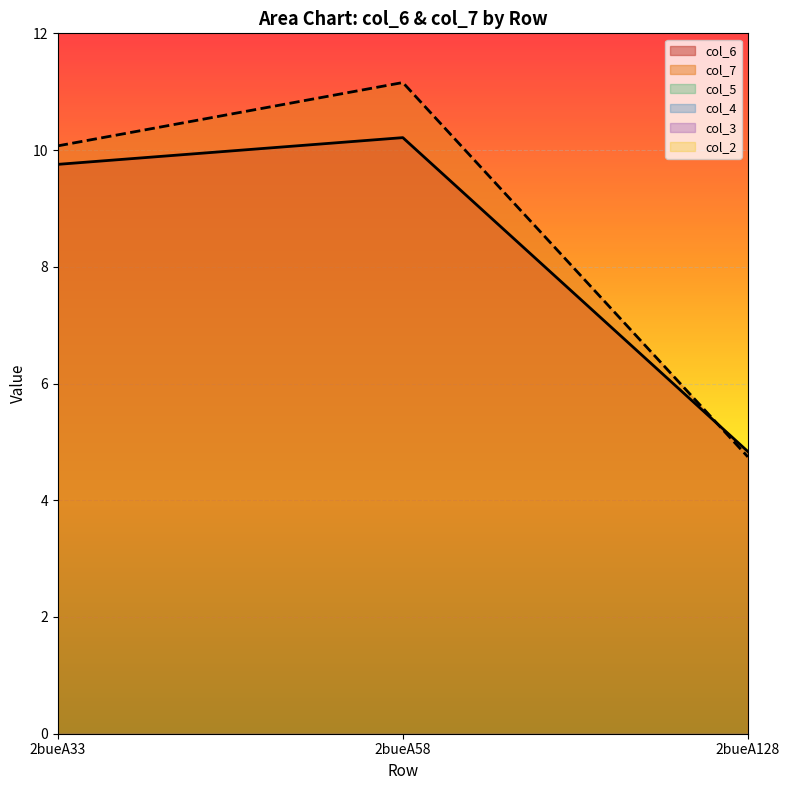

How many series are shown in this chart?

6